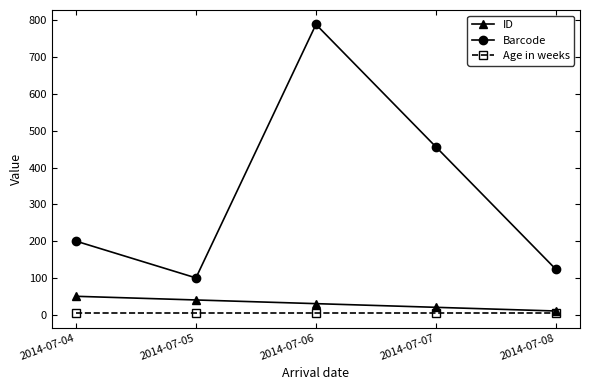

What is the value of the Age in weeks point at the 3rd from the left?

4